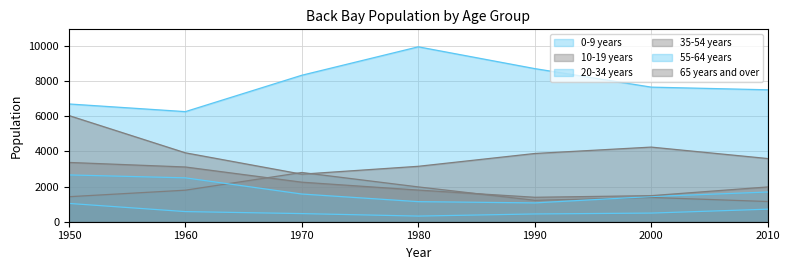

How many lines are shown in the chart?

6